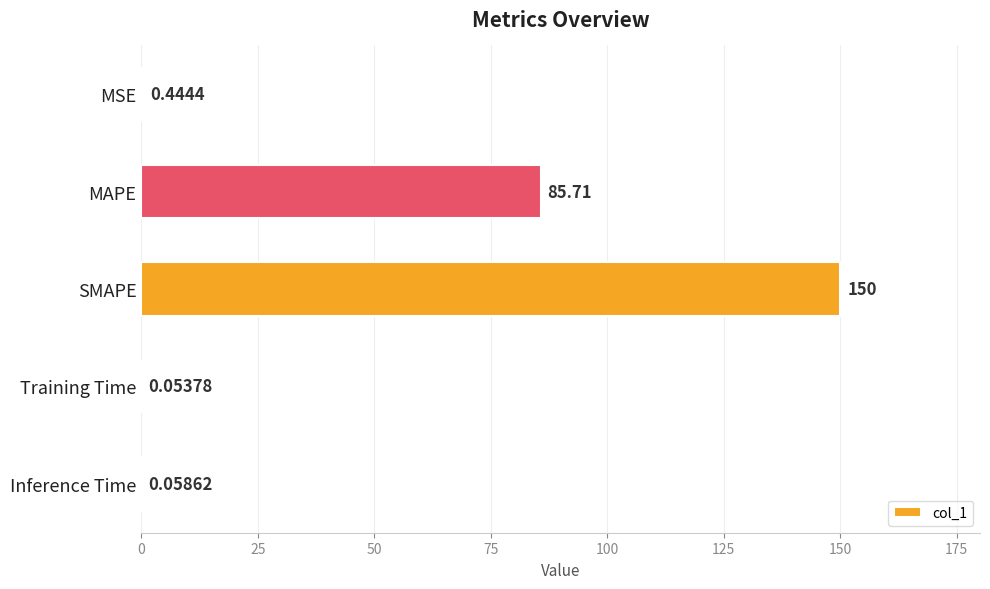

Which has a higher value, MSE or MAPE?

MAPE